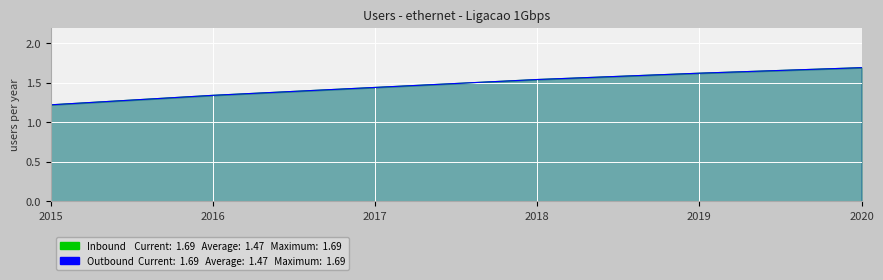

Is it true that Inbound equals 0.9 at 2020?

False